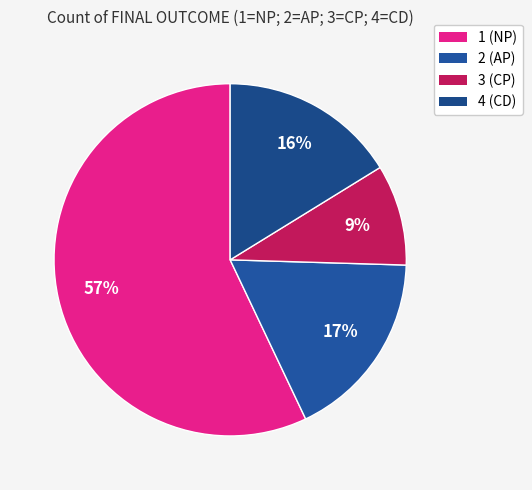

Between 2 and 4, which is larger?

2